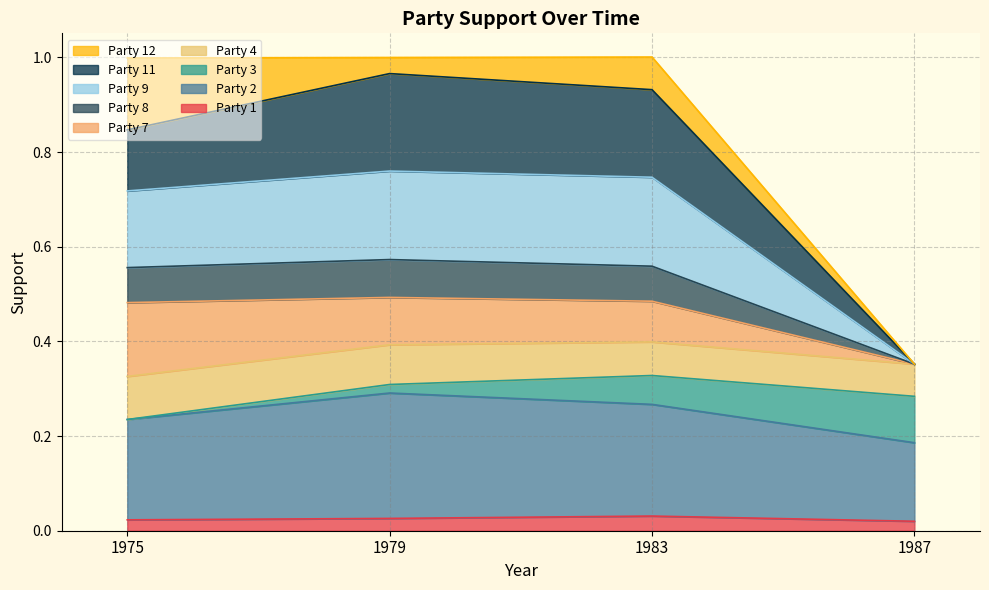

True or false: Party 11 and Party 1 intersect in this chart.

False